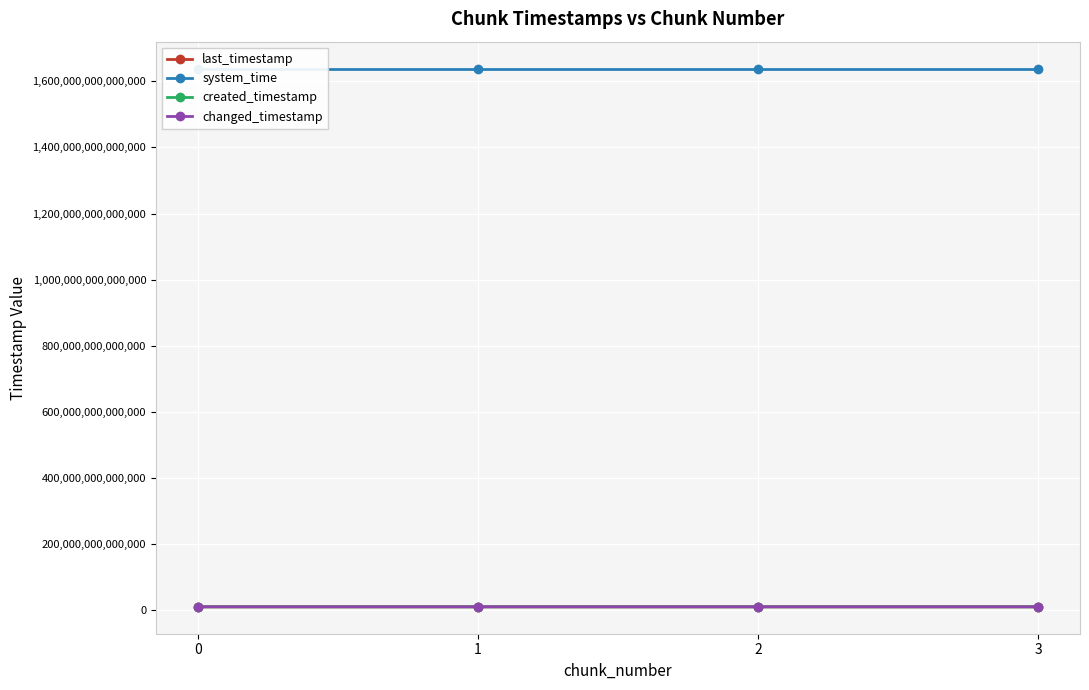

At 1, list the series in order from smallest to largest.

created_timestamp, last_timestamp, changed_timestamp, system_time